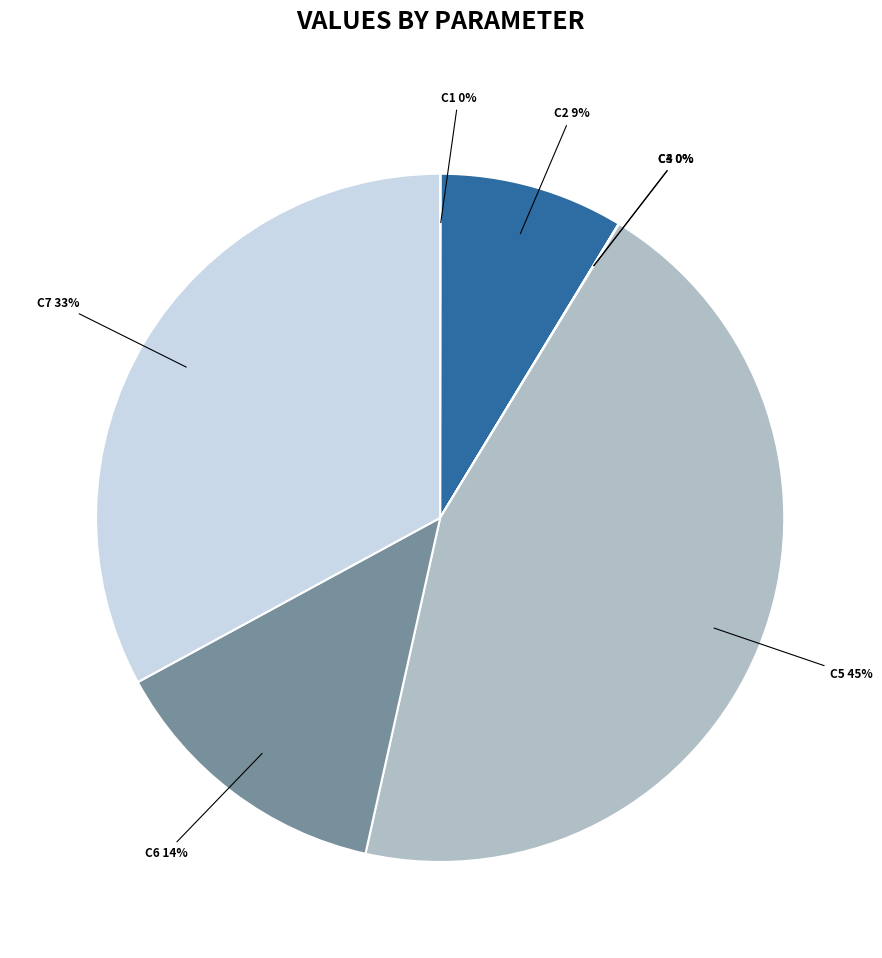

Count the number of slices in the pie.

7